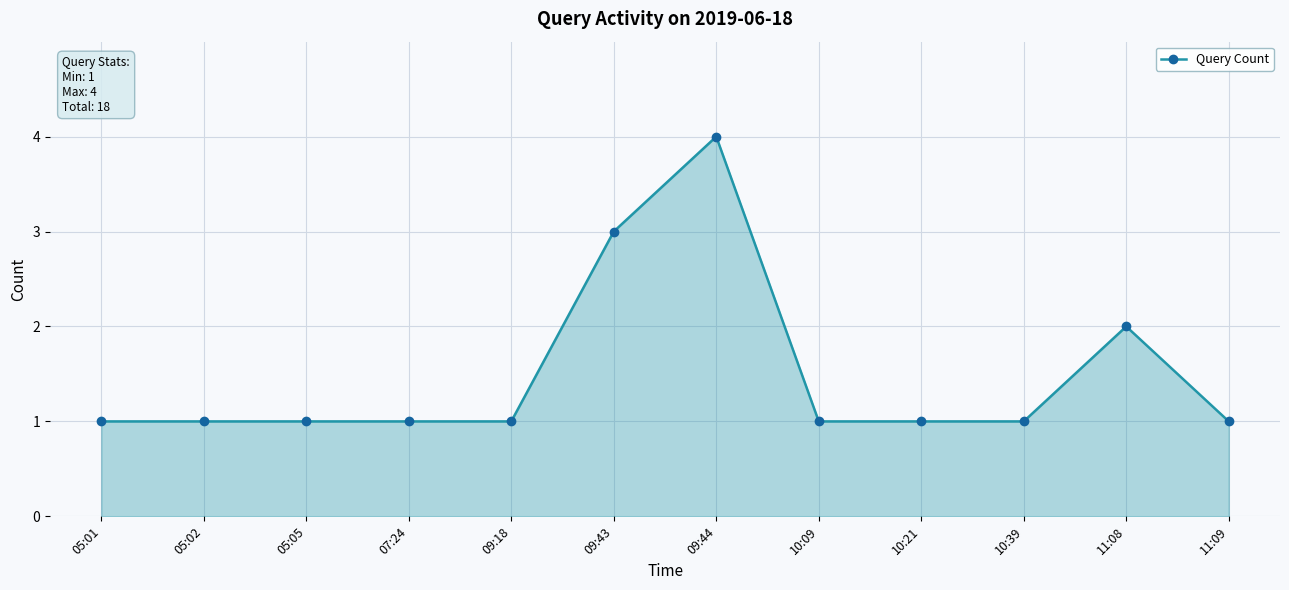

What is the label of the 11th point from the right?

05:02